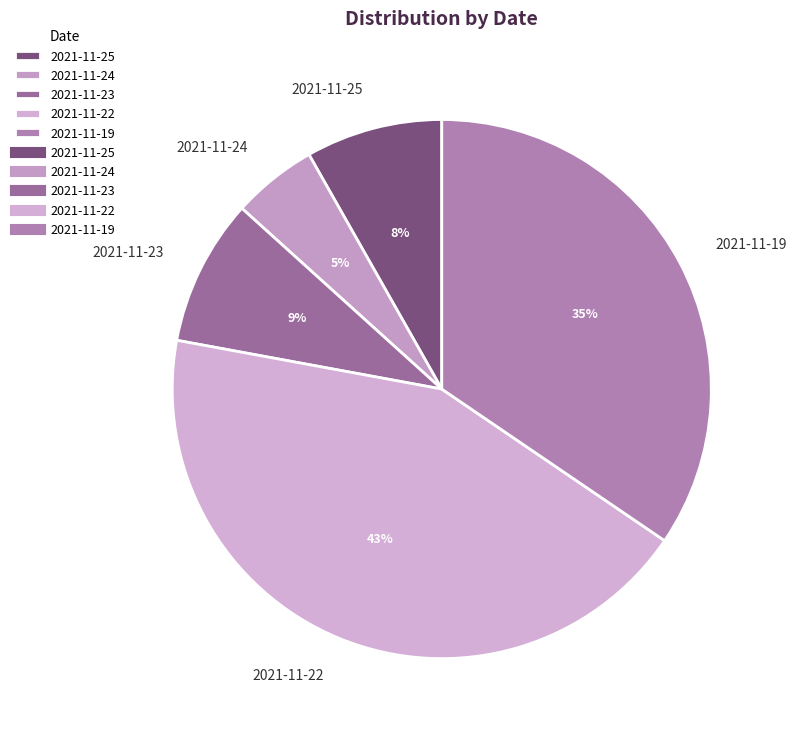

Is there a majority slice in this chart?

No